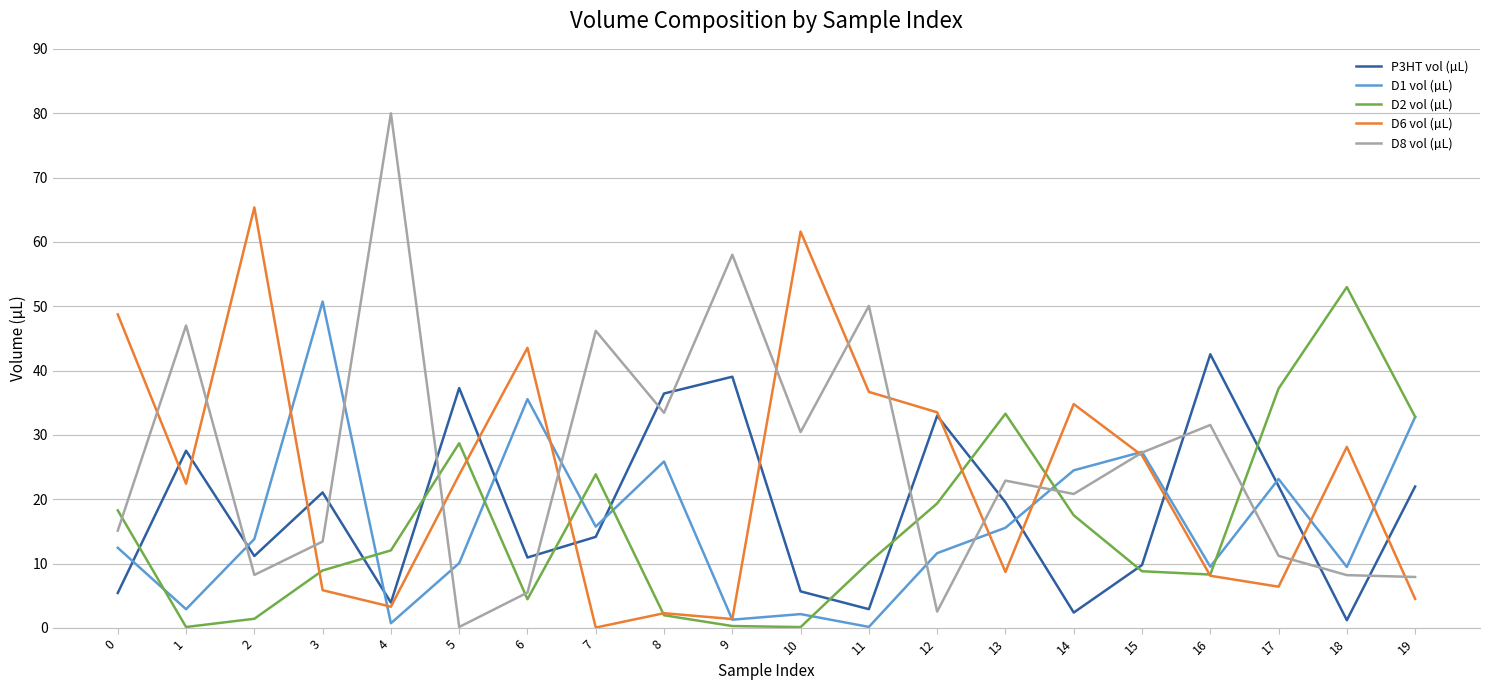

What is the maximum value for P3HT vol (µL)?

42.5